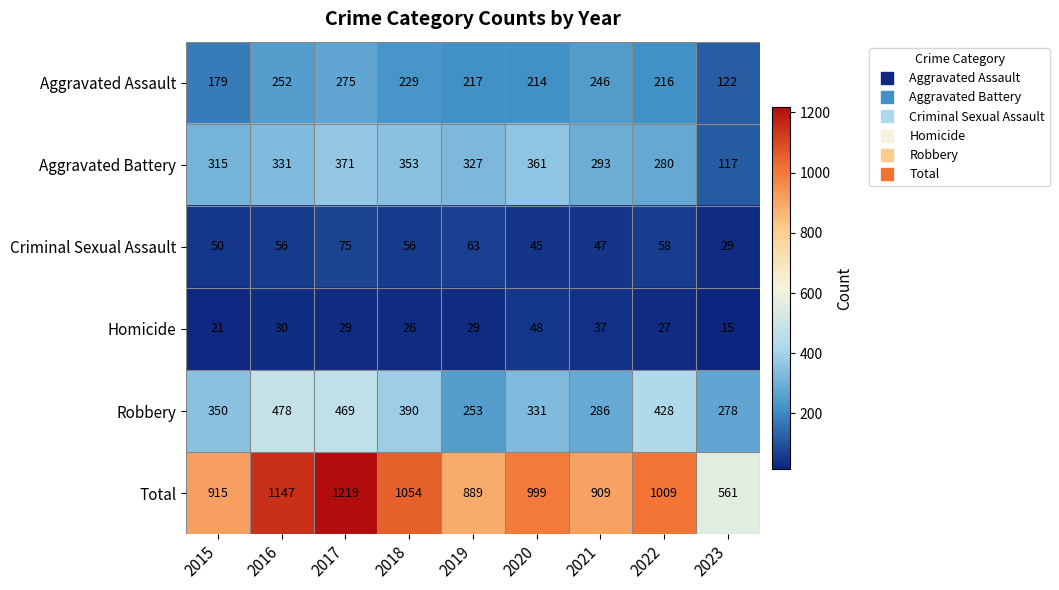

What is the difference between the maximum and second lowest values in the Criminal Sexual Assault series?

30